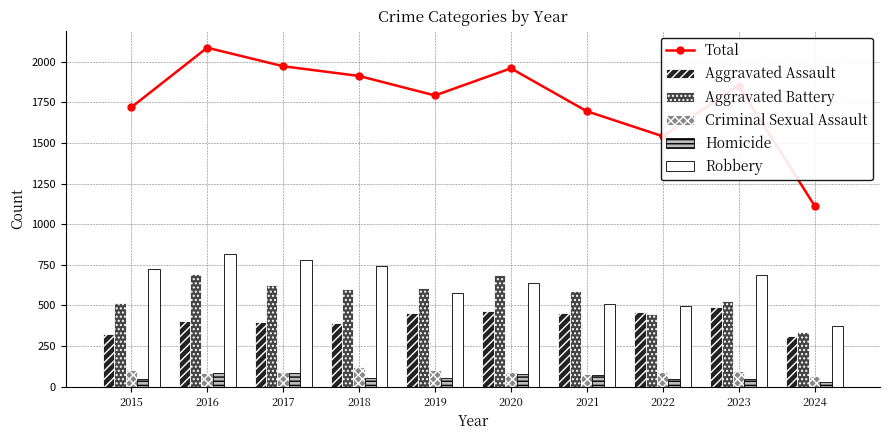

Where is Criminal Sexual Assault nearest to the value 93?

2022